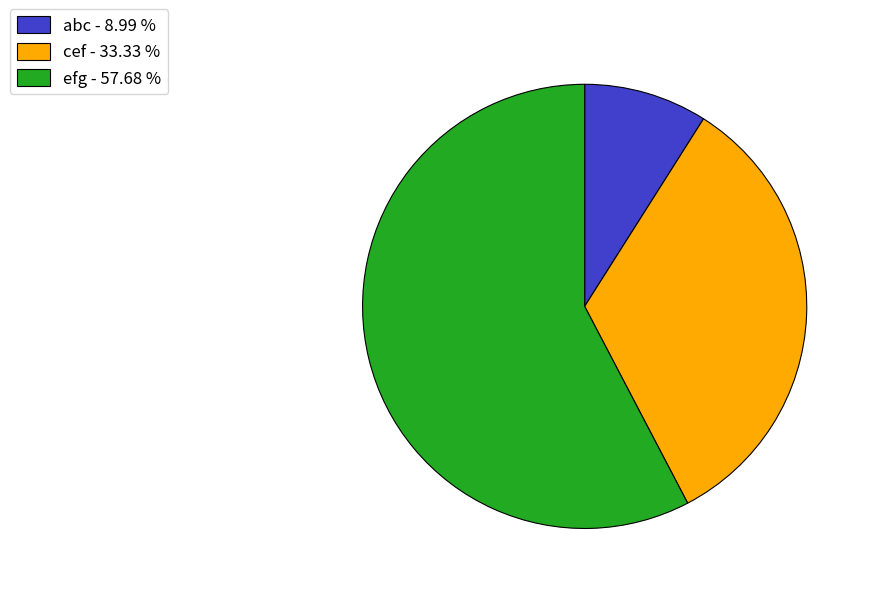

Between abc - 8.99 % and cef - 33.33 %, which is larger?

cef - 33.33 %